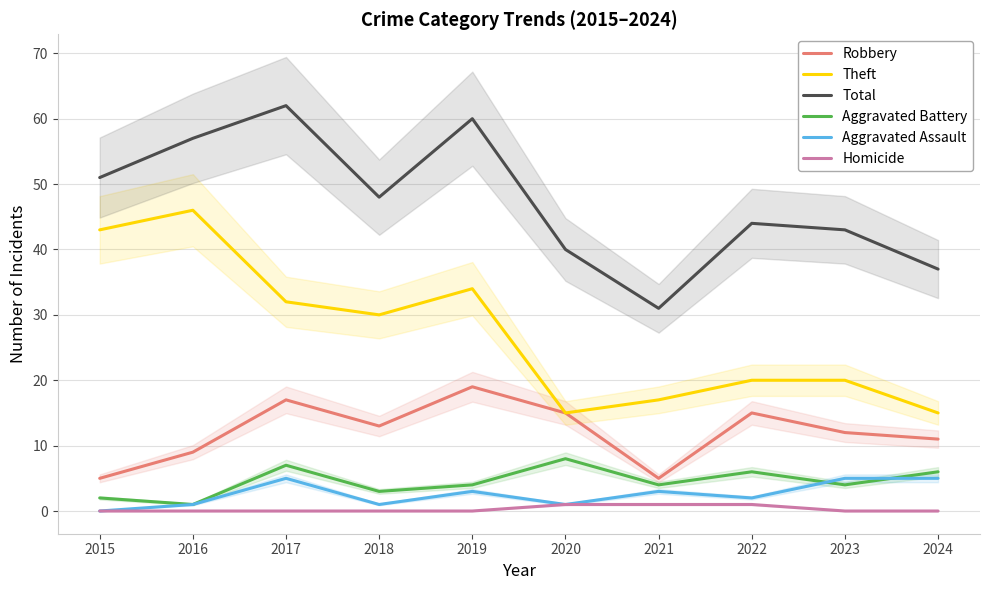

The value of Robbery at 2015 is 5. True or false?

True